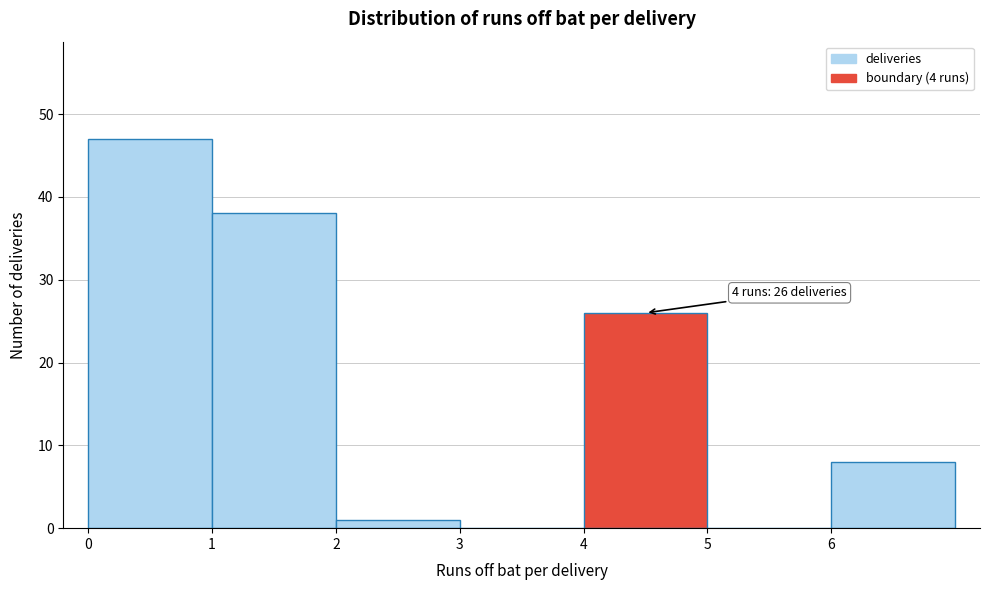

Over which range of the x-axis is the bar tallest?

0 to 1